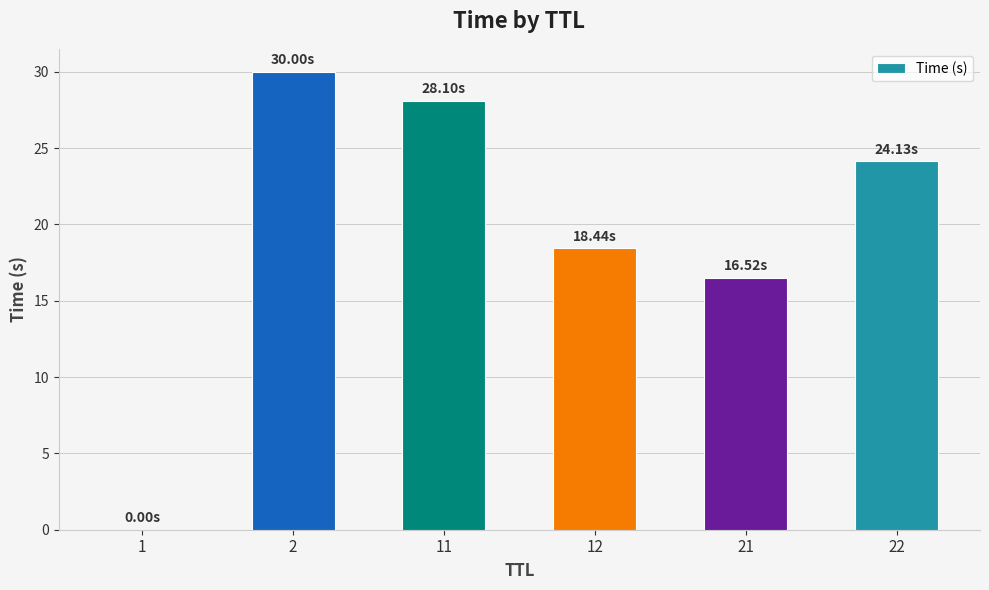

What is the average value?

19.5